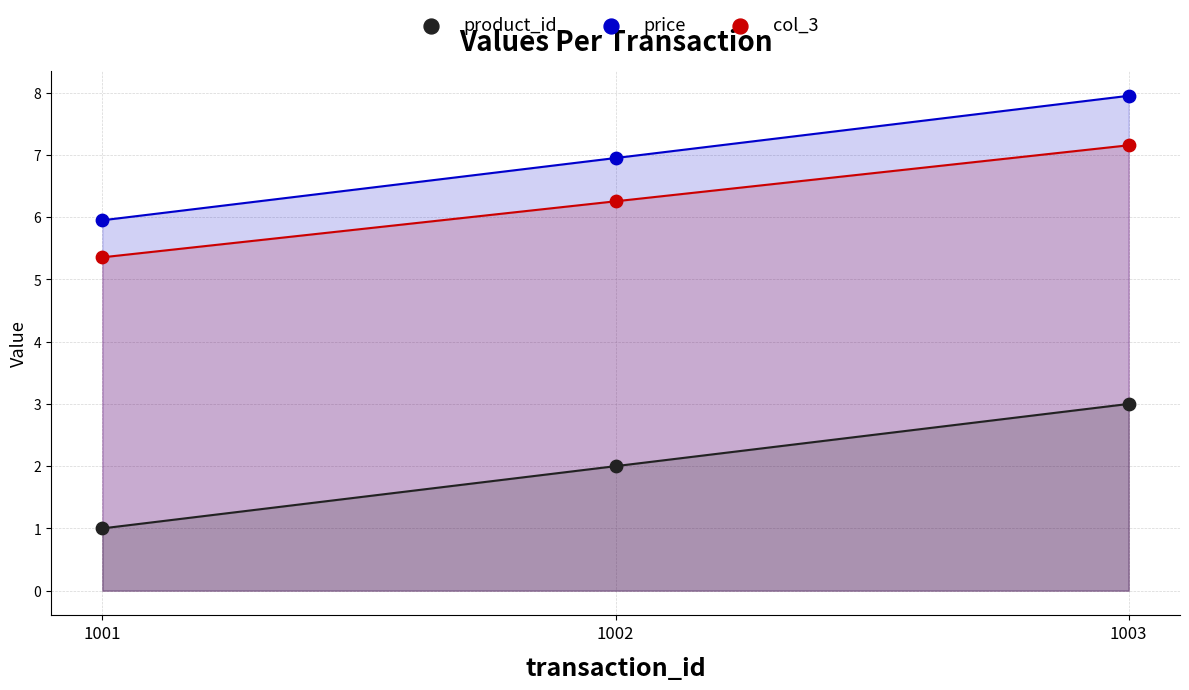

Across all series, what Y value is closest to 4?

3.0